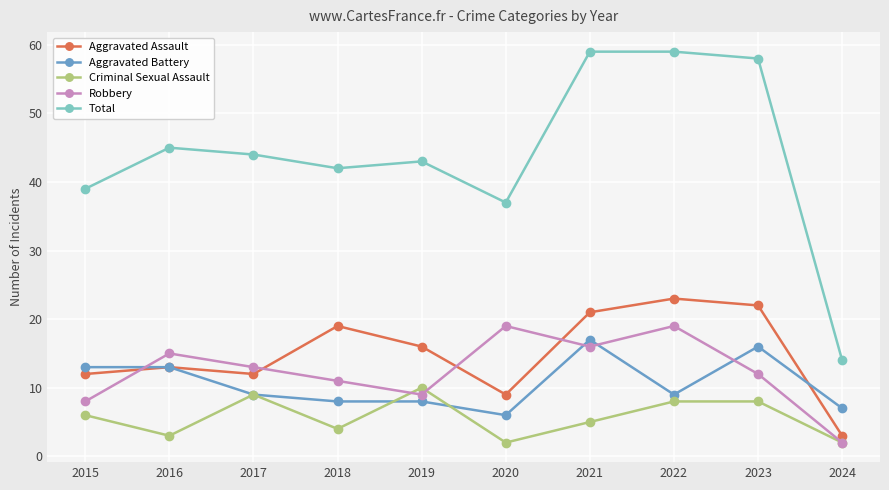

Reading left to right, transcribe all the data shown in this chart.

Aggravated Assault: 12	13	12	19	16	9	21	23	22	3
Aggravated Battery: 13	13	9	8	8	6	17	9	16	7
Criminal Sexual Assault: 6	3	9	4	10	2	5	8	8	2
Robbery: 8	15	13	11	9	19	16	19	12	2
Total: 39	45	44	42	43	37	59	59	58	14